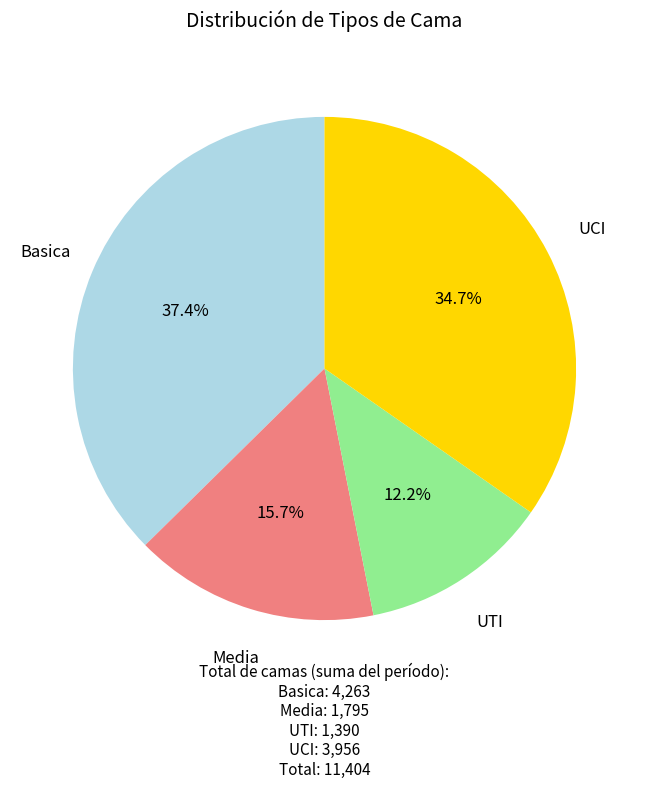

Is there any slice that represents more than half of the pie?

No